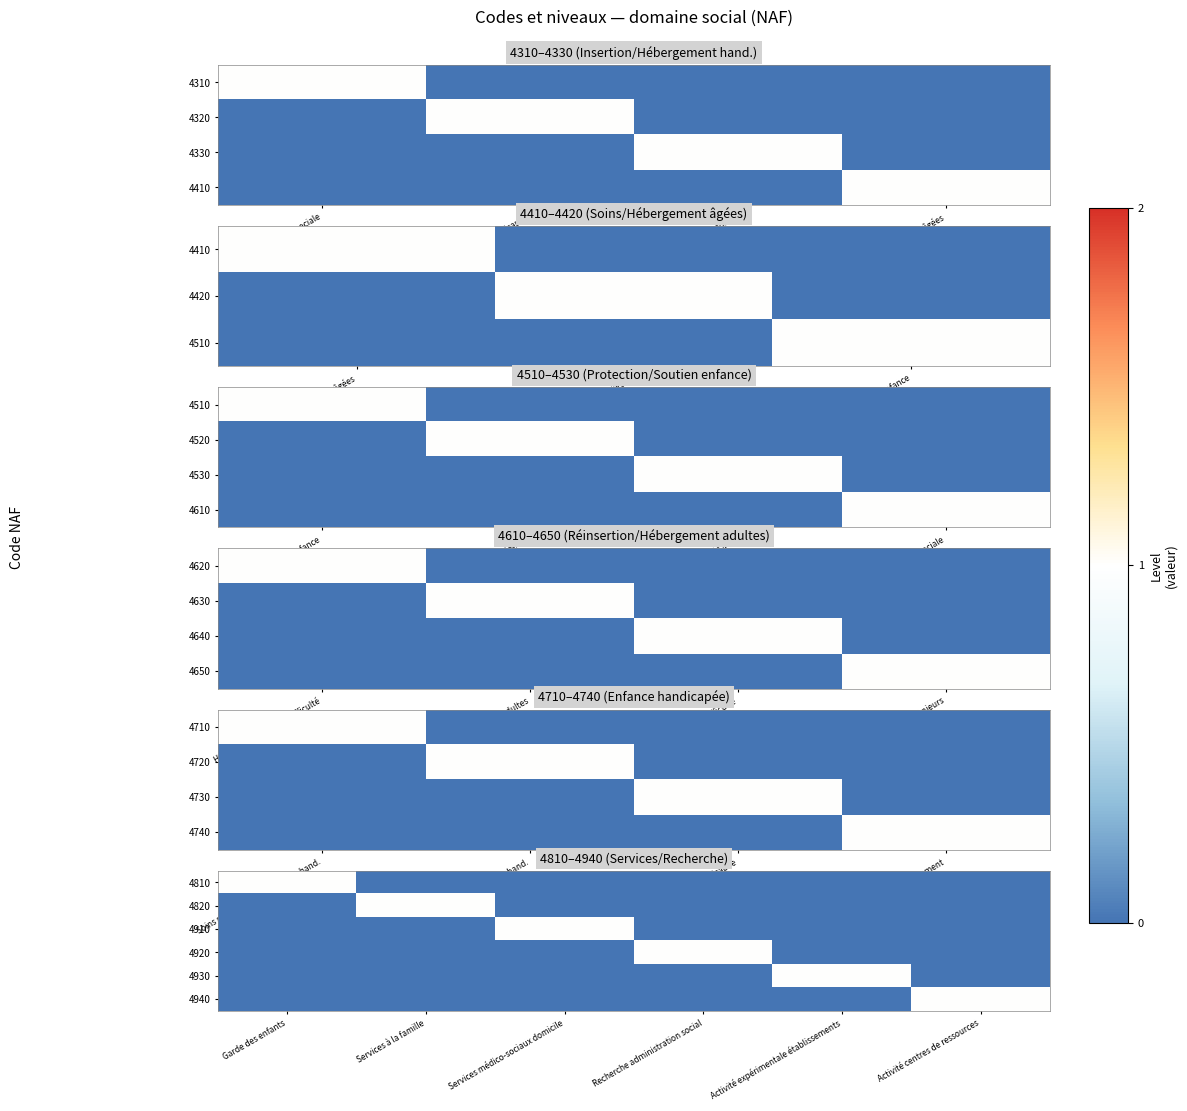

The value of 4920 at Activité centres de ressources is 0. True or false?

True